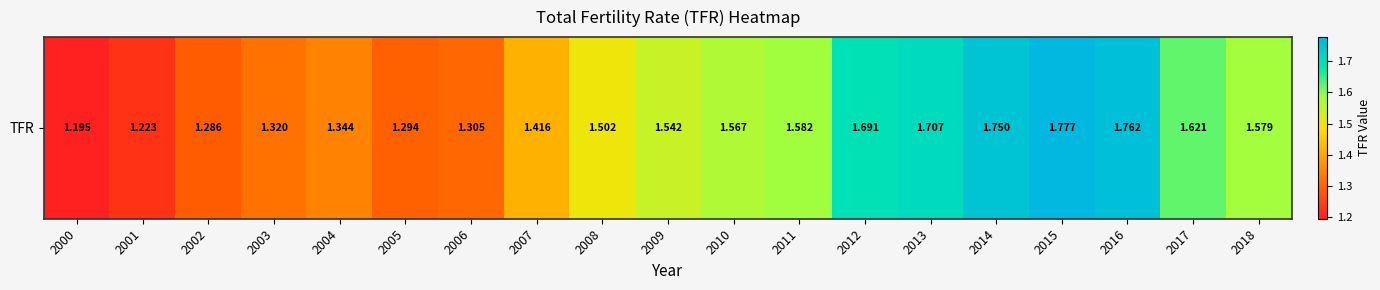

What is the change in value from 2004 to 2007?

+0.1